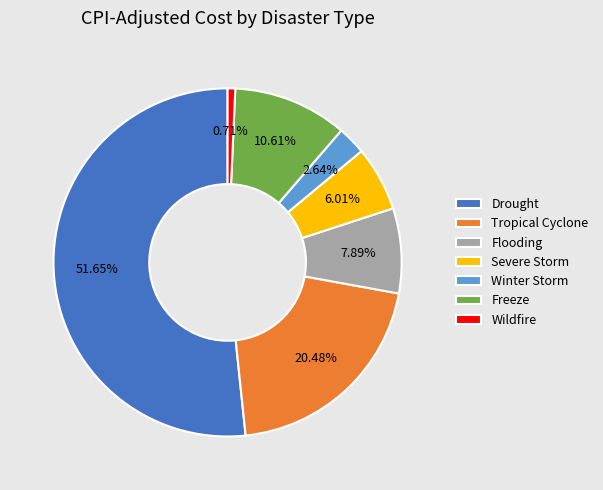

Is there a majority slice in this chart?

Yes